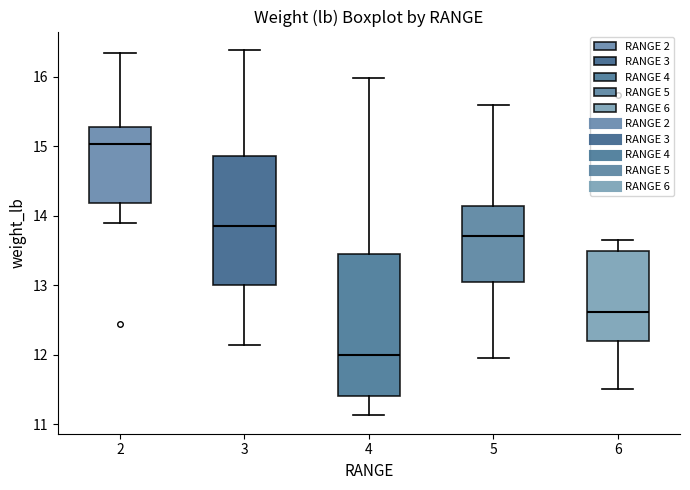

Which box's median line is the lowest?

4